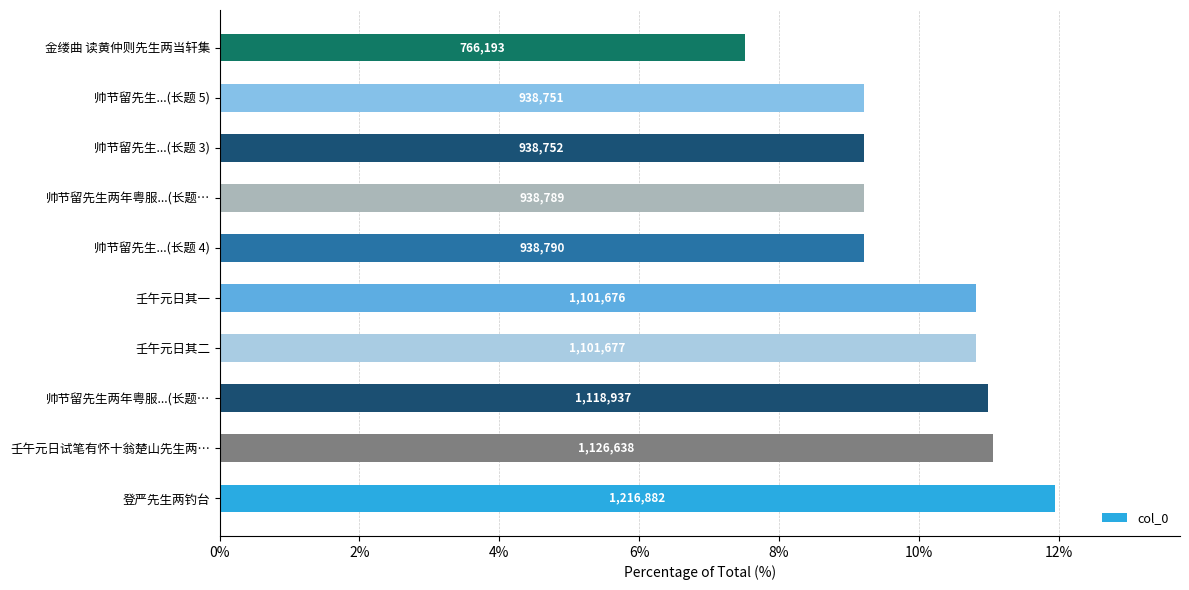

What is the minimum value shown in the chart?

7.5